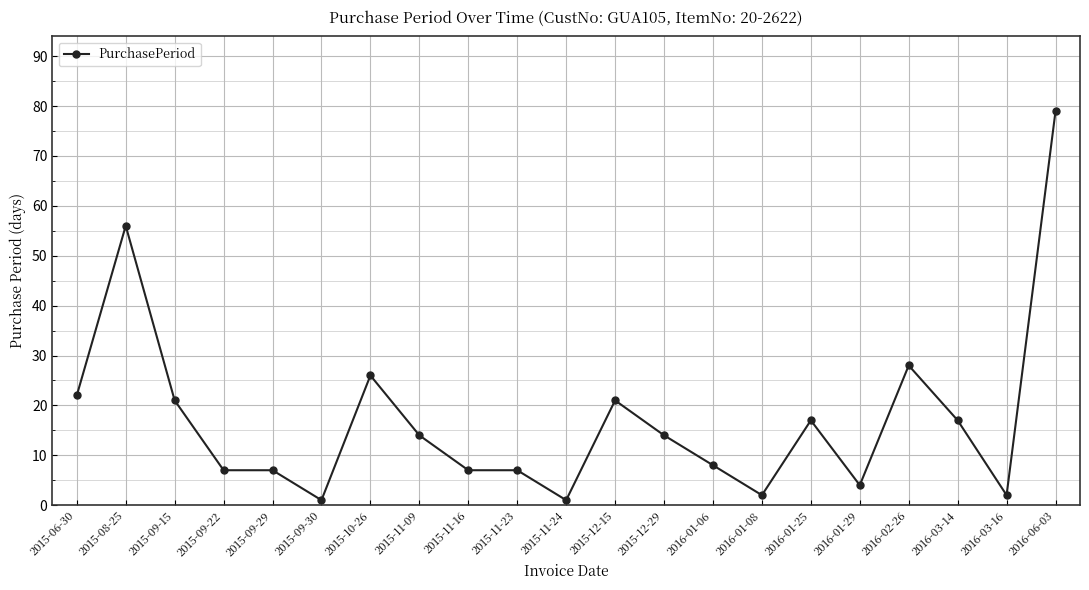

At which category does the data reach its first local peak?

2015-08-25